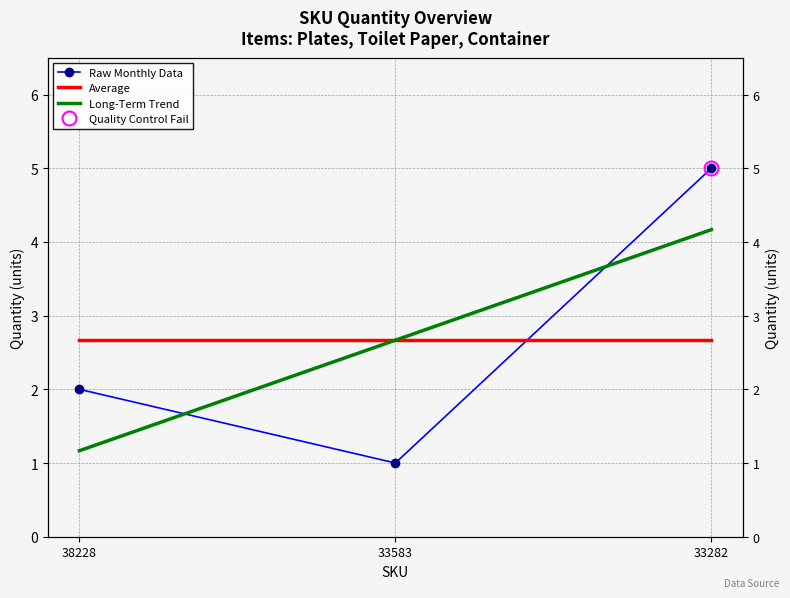

What is the maximum value shown in the chart?

5.0